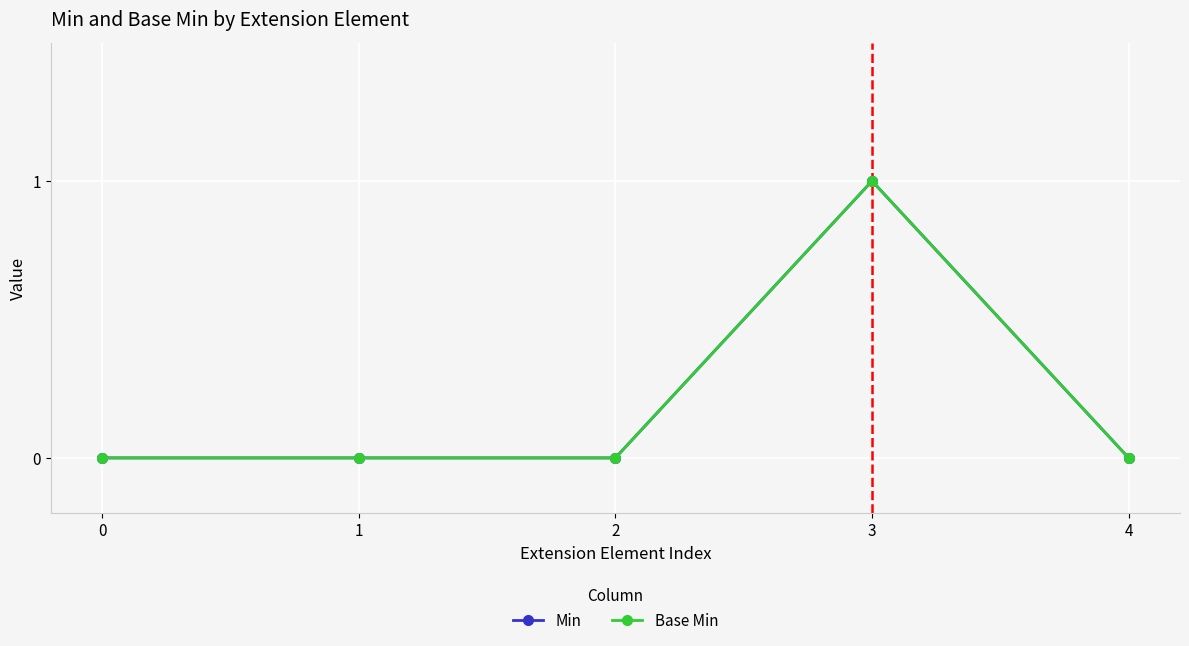

Is this an area chart (filled region under the line)?

No